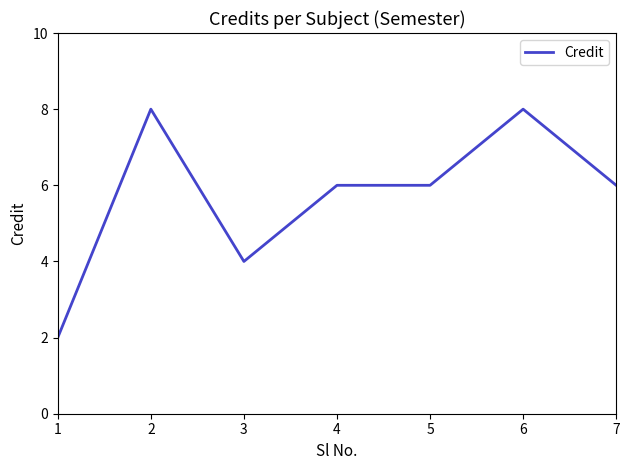

What is the sum of all values?

40